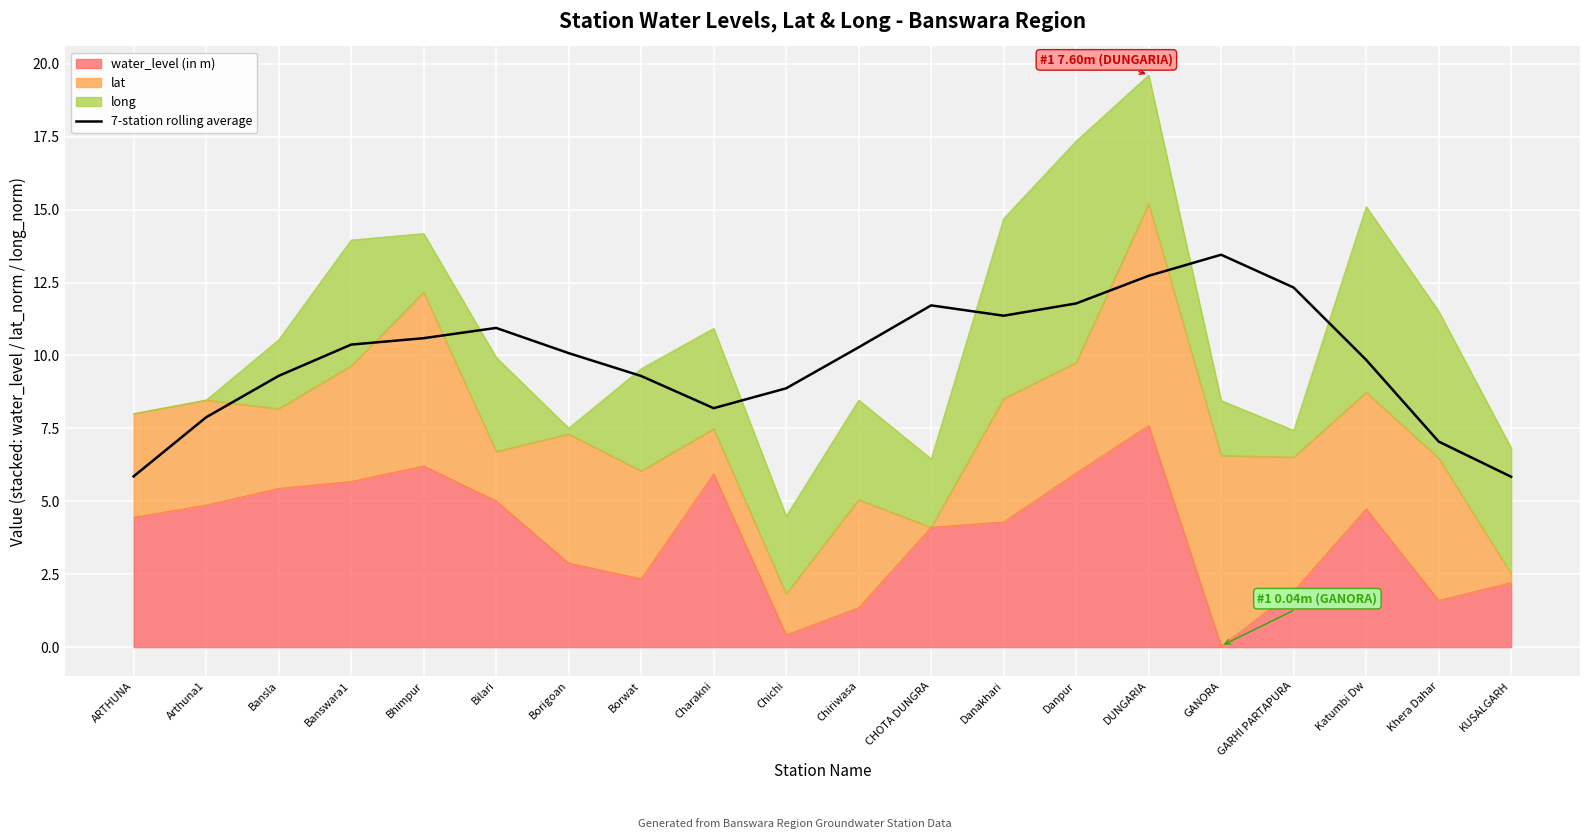

How many lines are shown in the chart?

1